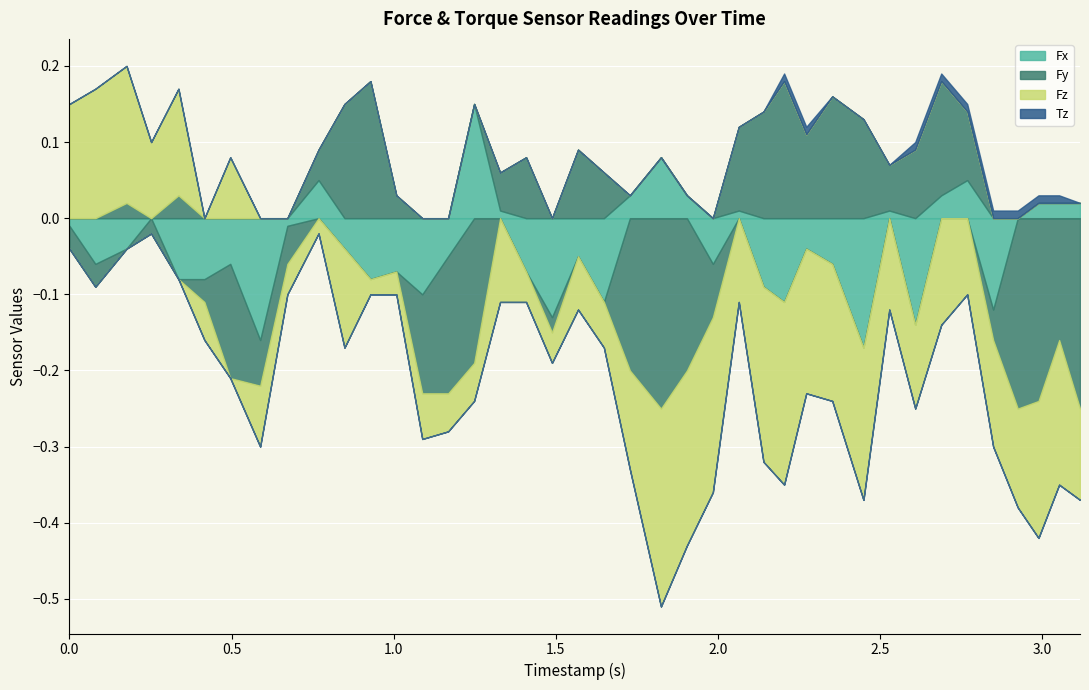

Where is the first local maximum for Fx?

3